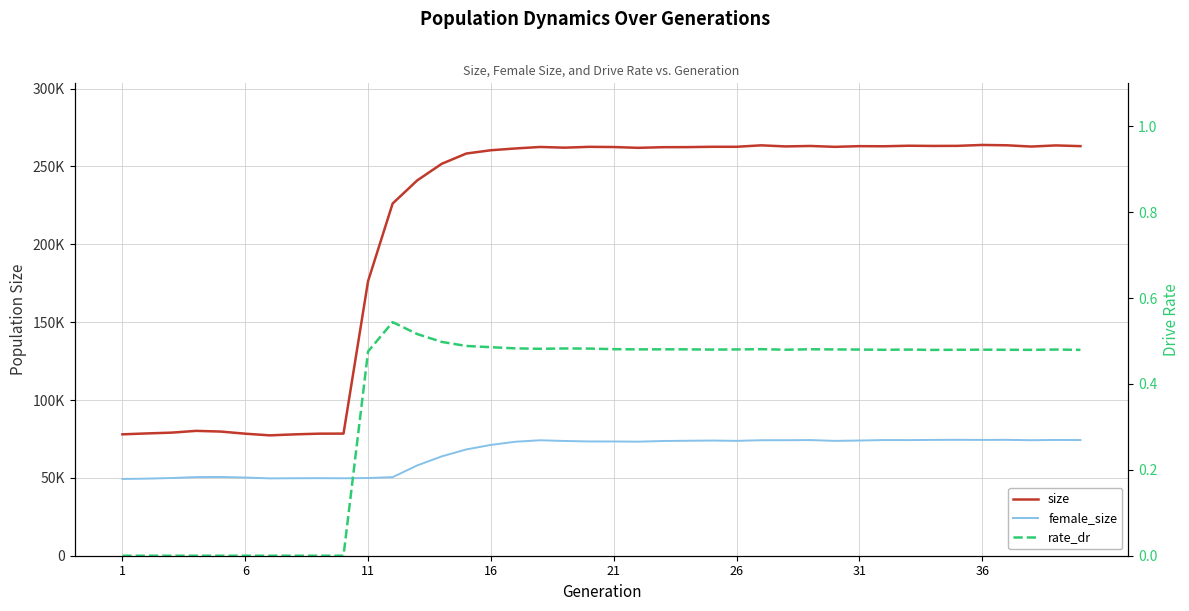

What are all the series names shown in the legend?

size, female_size, rate_dr